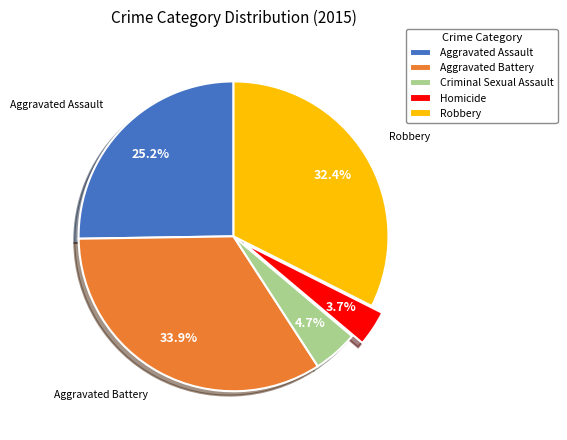

How many slices are in this pie chart?

5